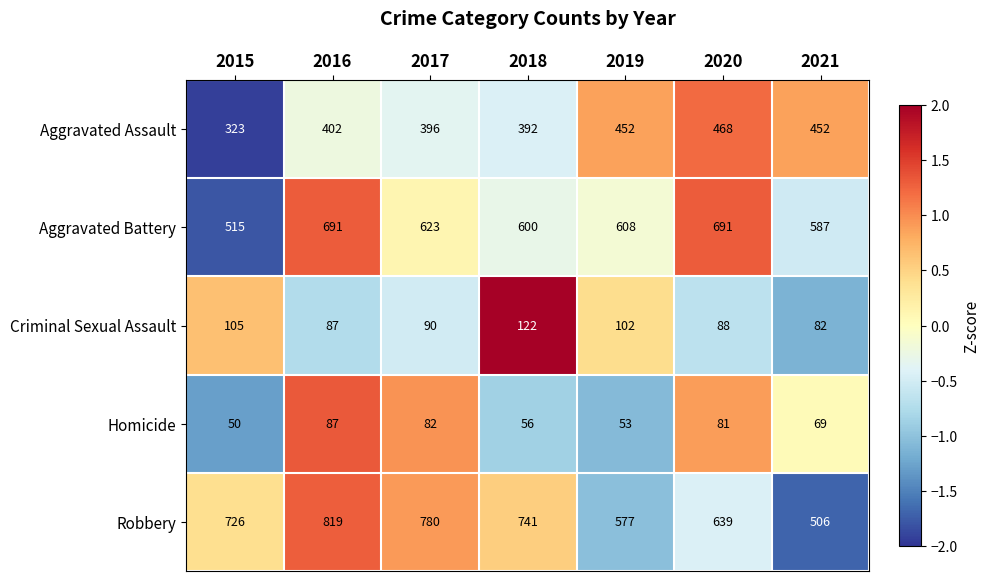

What is the total value across all series at 2020?

1967